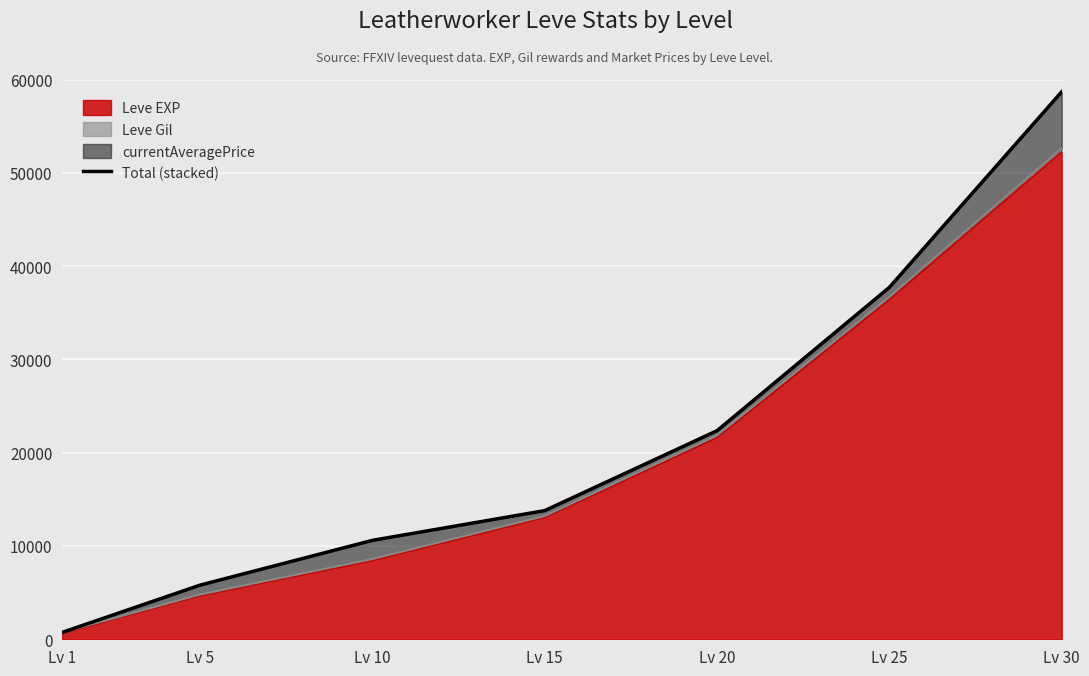

Which category has the lowest value across all series?

Lv 1